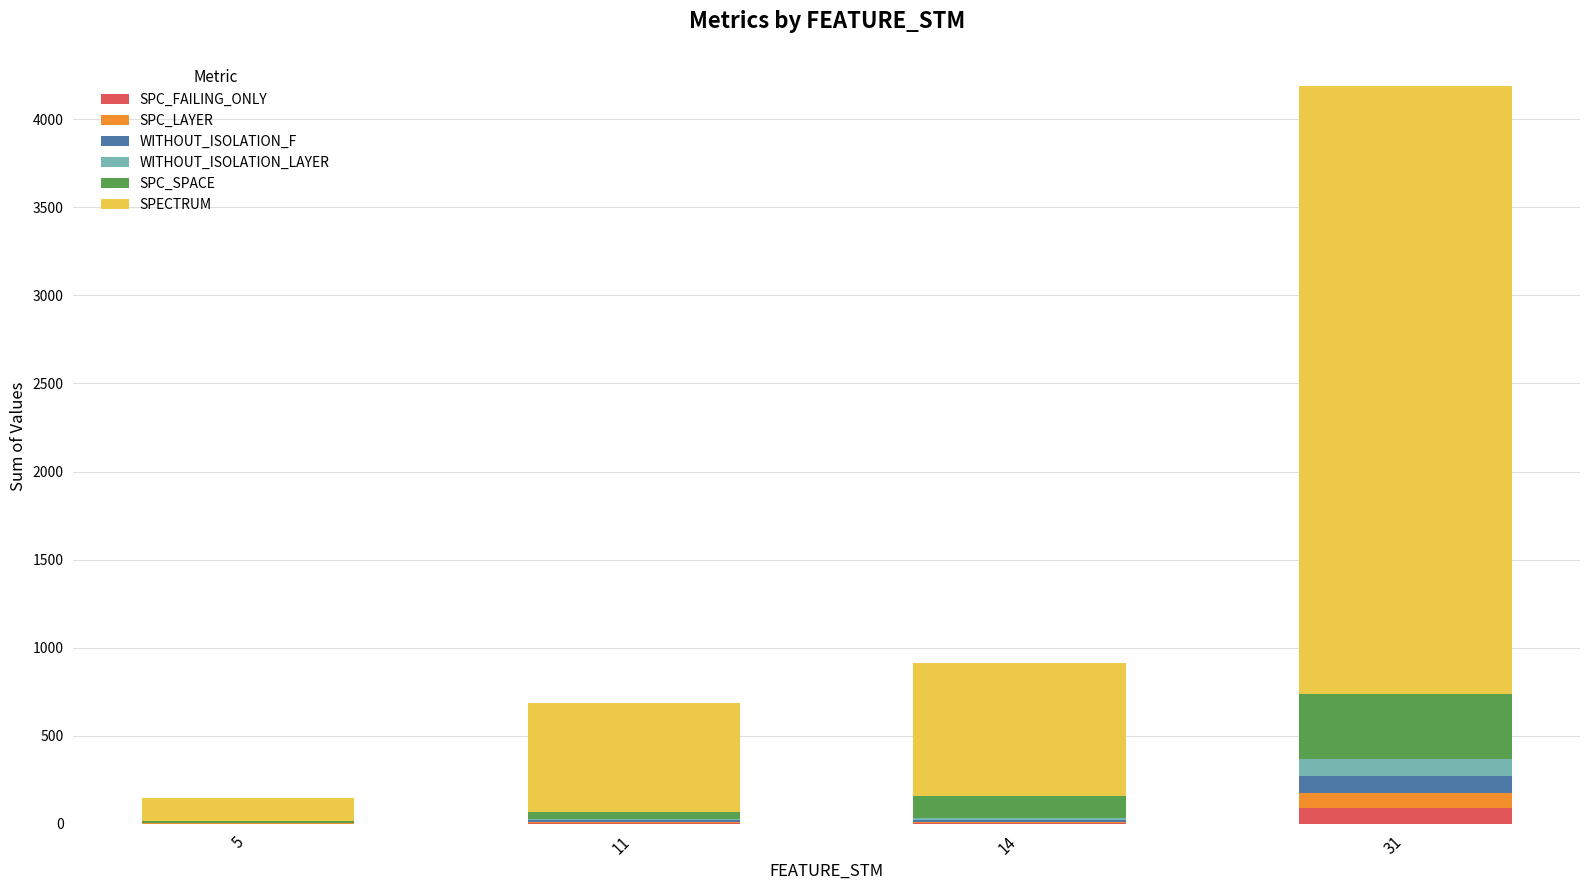

At which category is the sum across all series the highest?

31